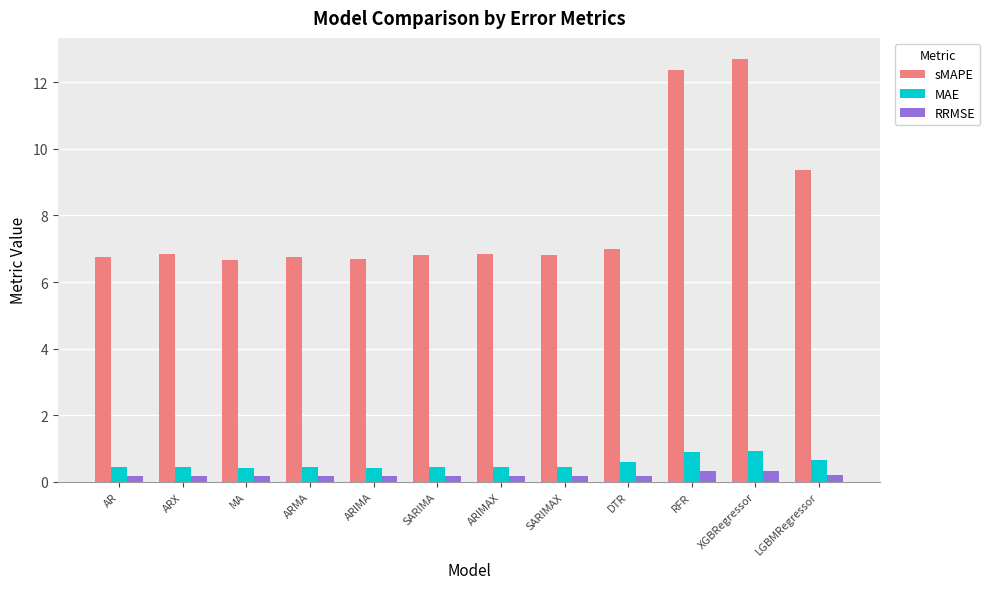

What is the greatest value displayed?

12.7